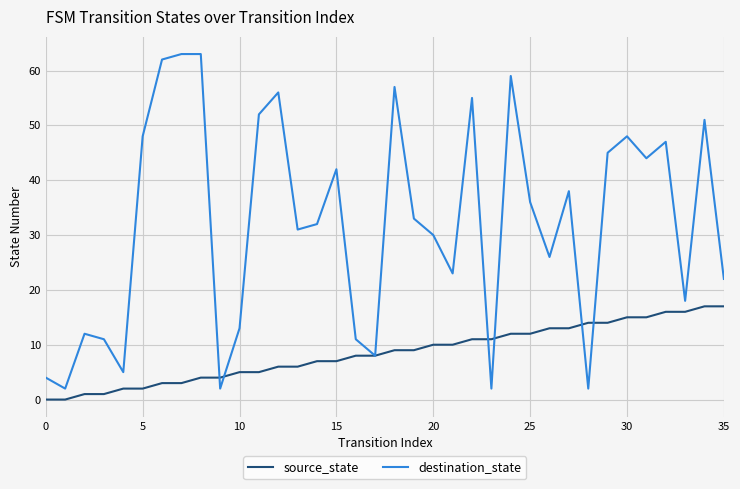

Reading right to left, list all the values displayed in this chart.

source_state: 17	17	16	16	15	15	14	14	13	13	12	12	11	11	10	10	9	9	8	8	7	7	6	6	5	5	4	4	3	3	2	2	1	1	0	0
destination_state: 22	51	18	47	44	48	45	2	38	26	36	59	2	55	23	30	33	57	8	11	42	32	31	56	52	13	2	63	63	62	48	5	11	12	2	4